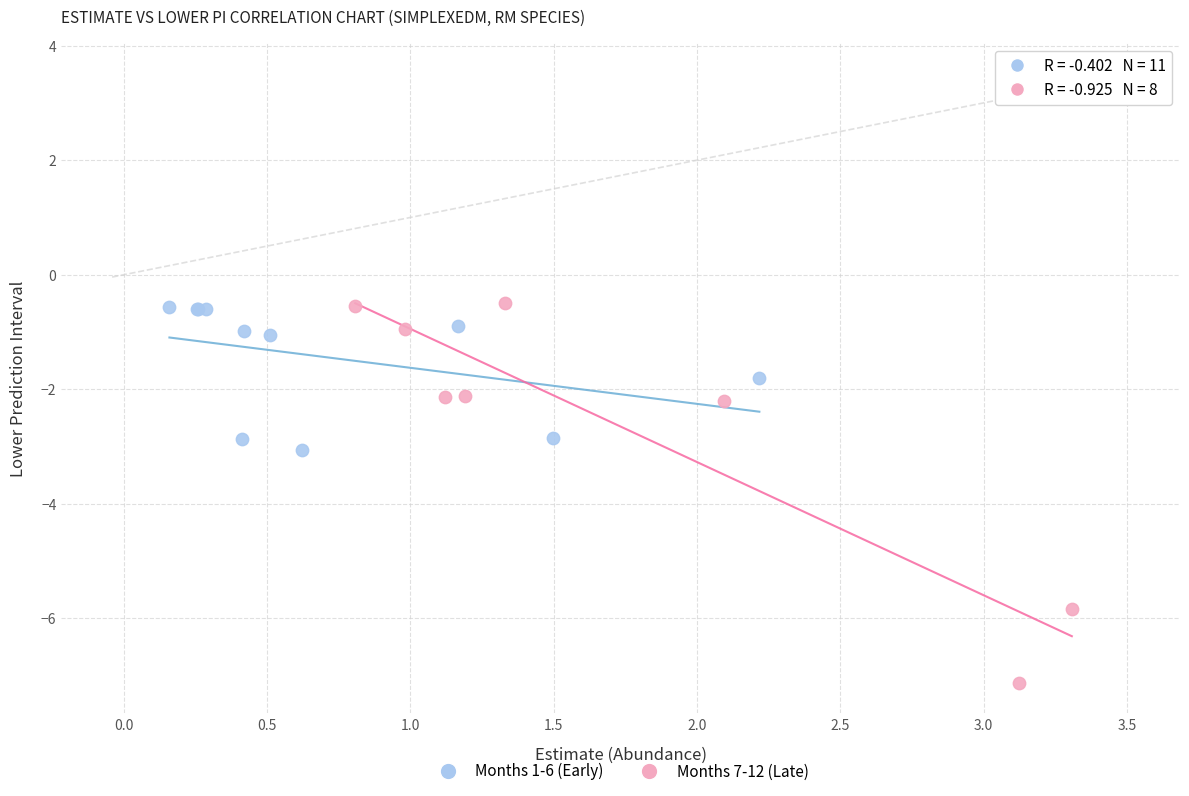

Which series contains the lowest Y value?

Months 7-12 (Late)